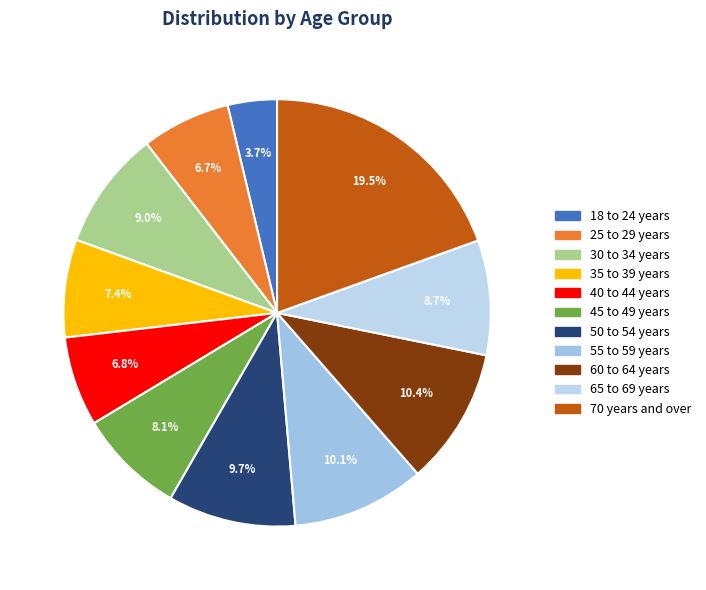

The 35 to 39 years slice represents 7% of the pie. True or false?

True